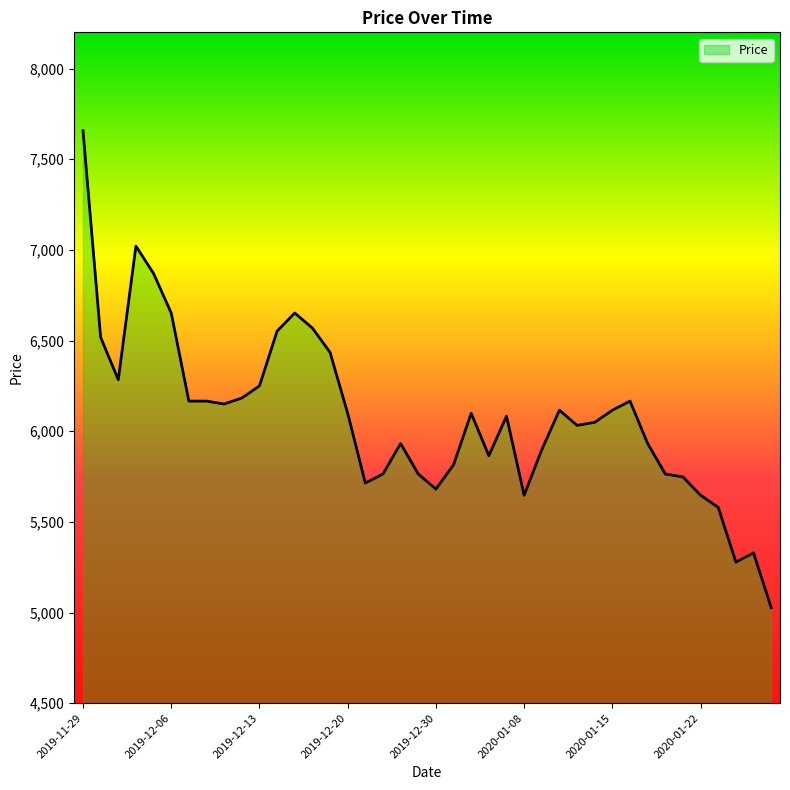

How many values are below 6099?

20